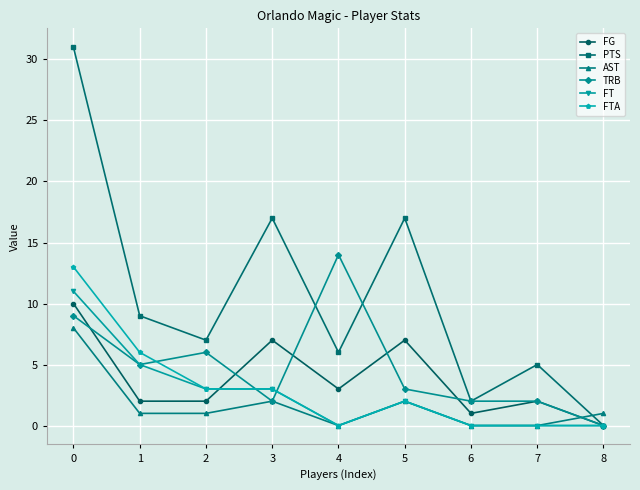

The value of TRB at 1 is 3. True or false?

False